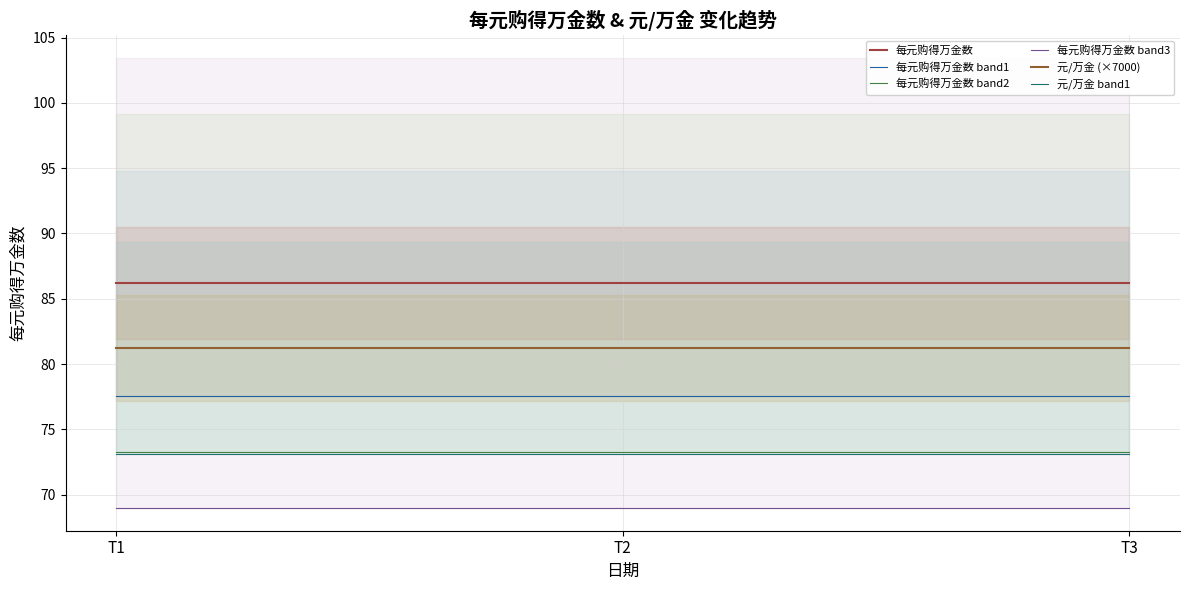

Reading left to right, extract all data points from this chart.

每元购得万金数: 86.2	86.2	86.2
每元购得万金数 band1: 77.6	77.6	77.6
每元购得万金数 band2: 73.3	73.3	73.3
每元购得万金数 band3: 69.0	69.0	69.0
元/万金 (×7000): 81.2	81.2	81.2
元/万金 band1: 73.1	73.1	73.1